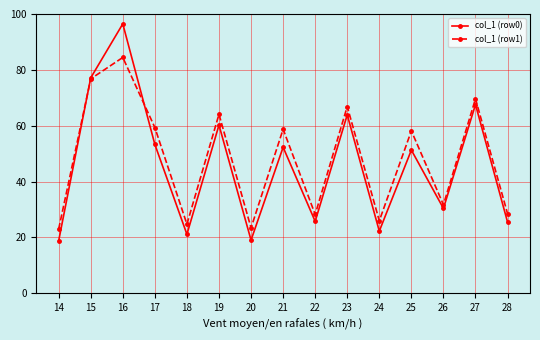

How many data points does each series have?

15